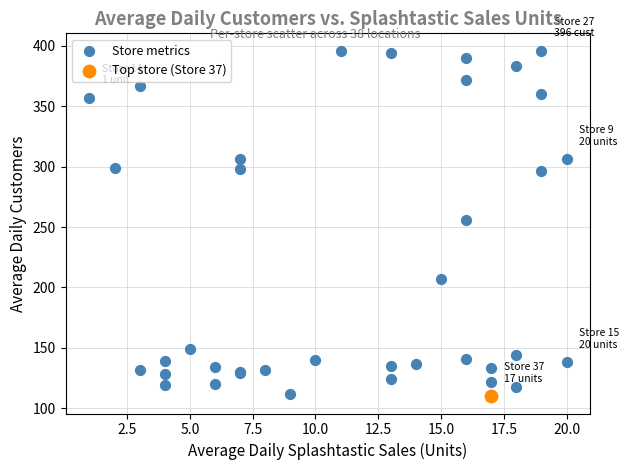

What are all the series names shown in the legend?

Store metrics, Top store (Store 37)